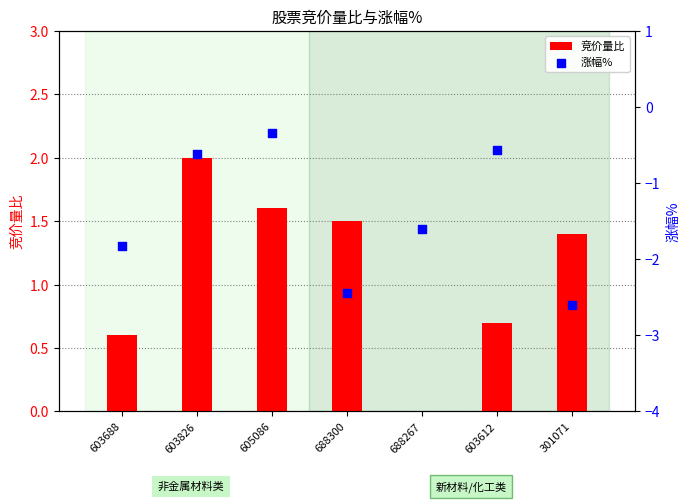

Which series has the largest total across all categories?

竞价量比